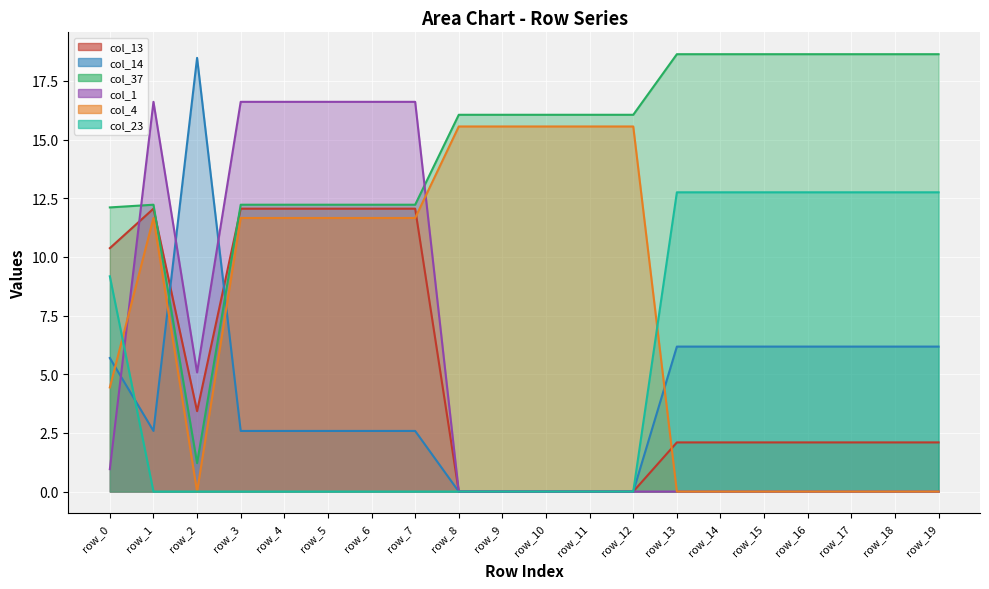

What is the greatest value displayed?

18.6